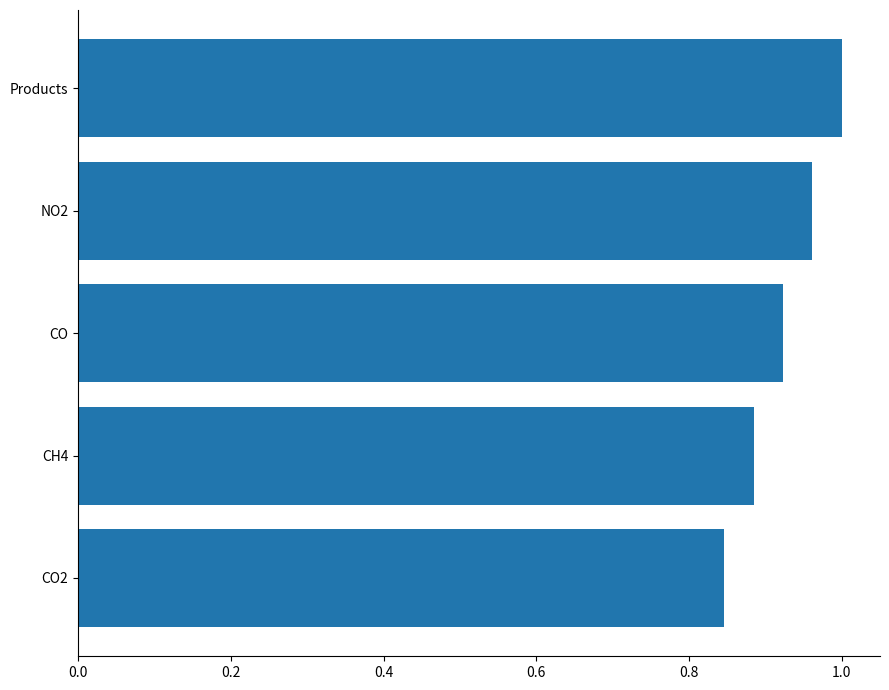

Rank the categories by value from highest to lowest.

Products, NO2, CO, CH4, CO2